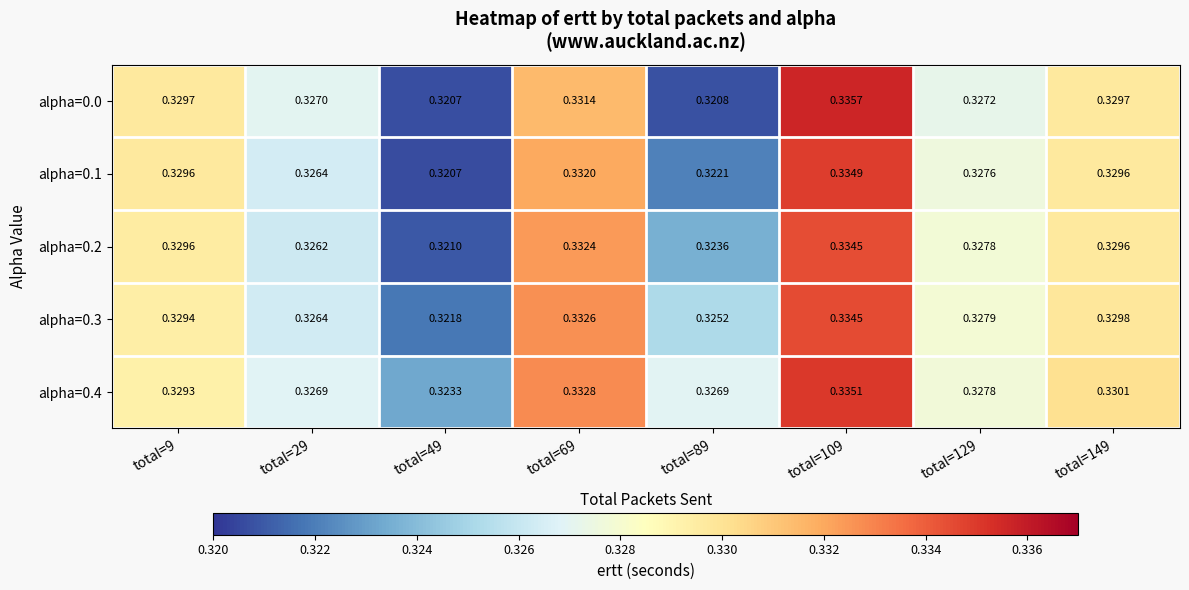

Count the number of categories in the chart.

8